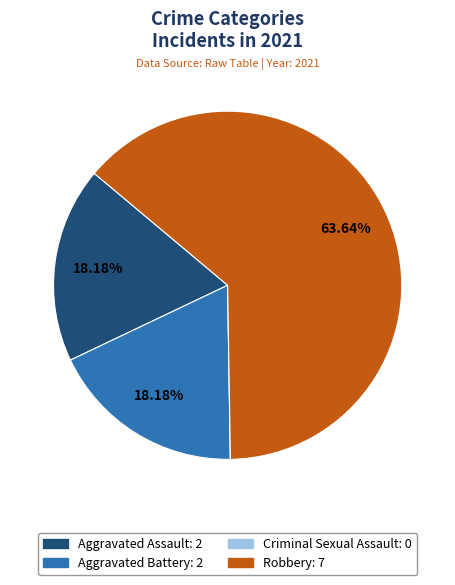

The Aggravated Battery slice represents 18% of the pie. True or false?

True